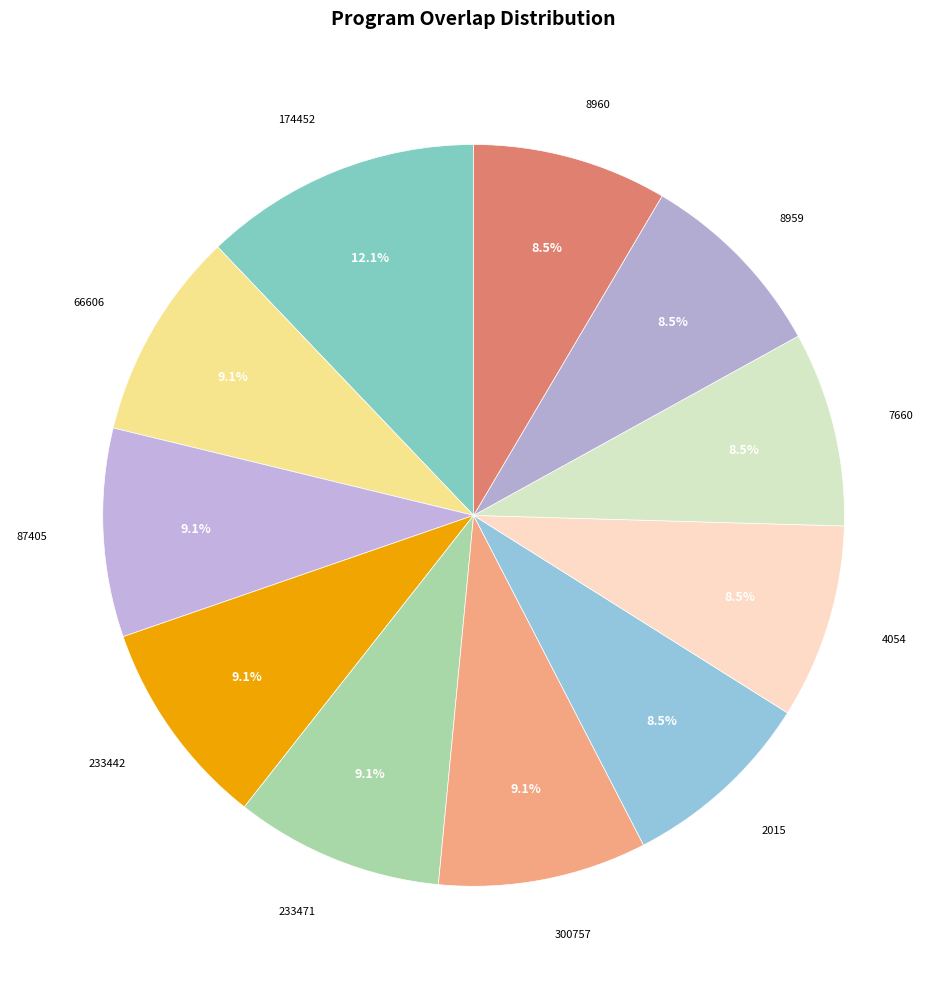

How many segments does this pie chart have?

11